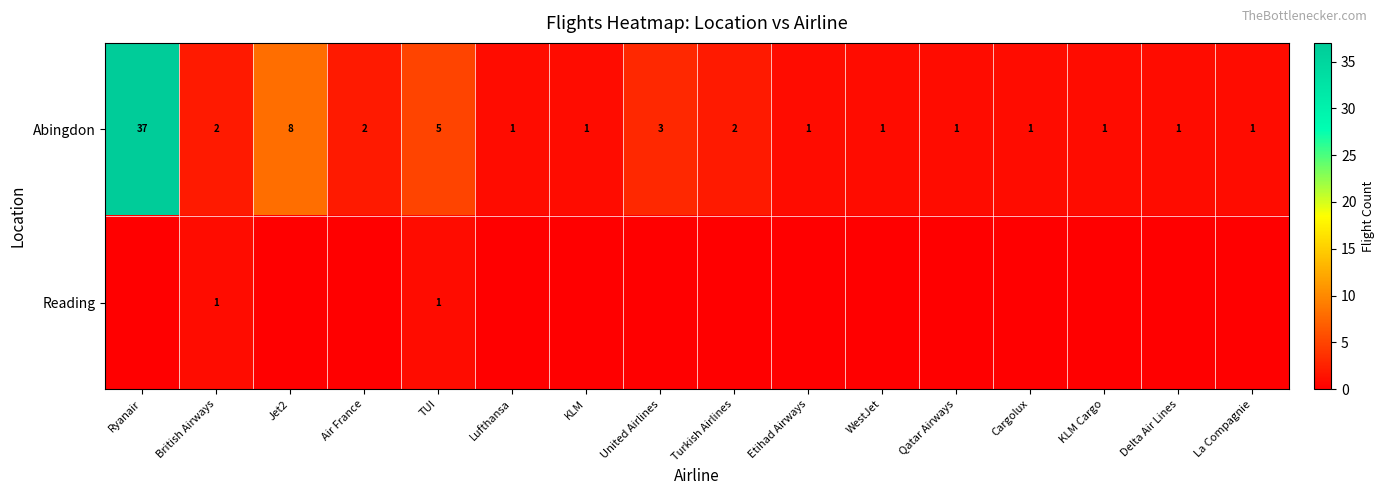

How many distinct data groups are displayed?

2